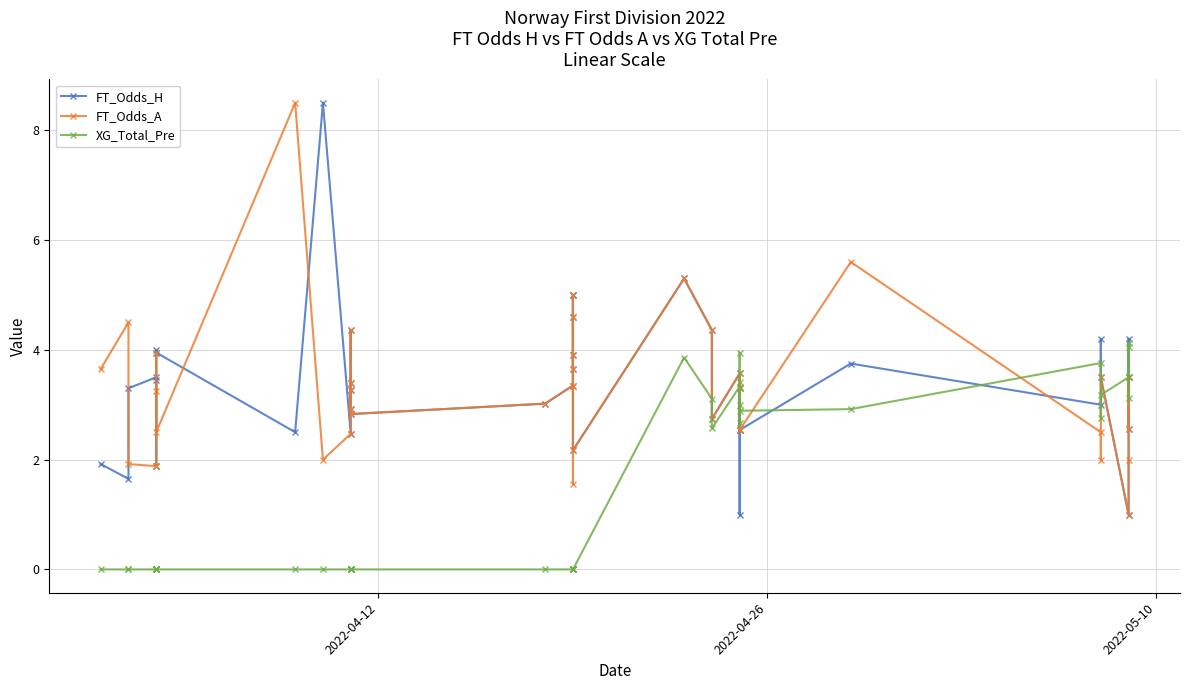

The FT_Odds_A series shows 2.5 at 18. True or false?

False